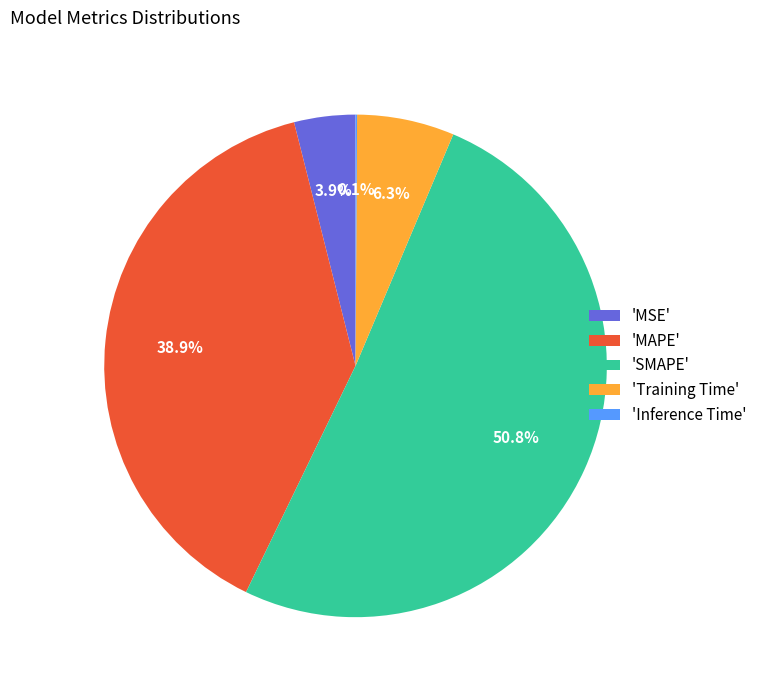

Do 'Training Time' and 'MSE' together represent more than half of the pie?

No